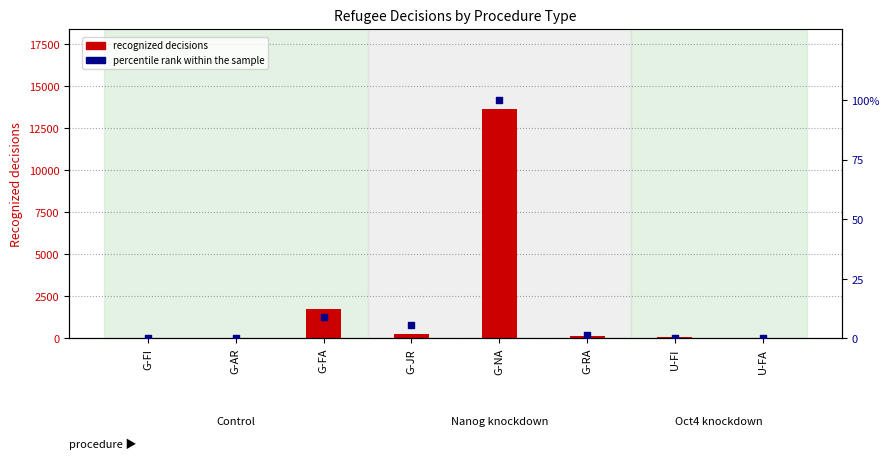

What are all the series names shown in the legend?

recognized decisions, percentile rank within the sample